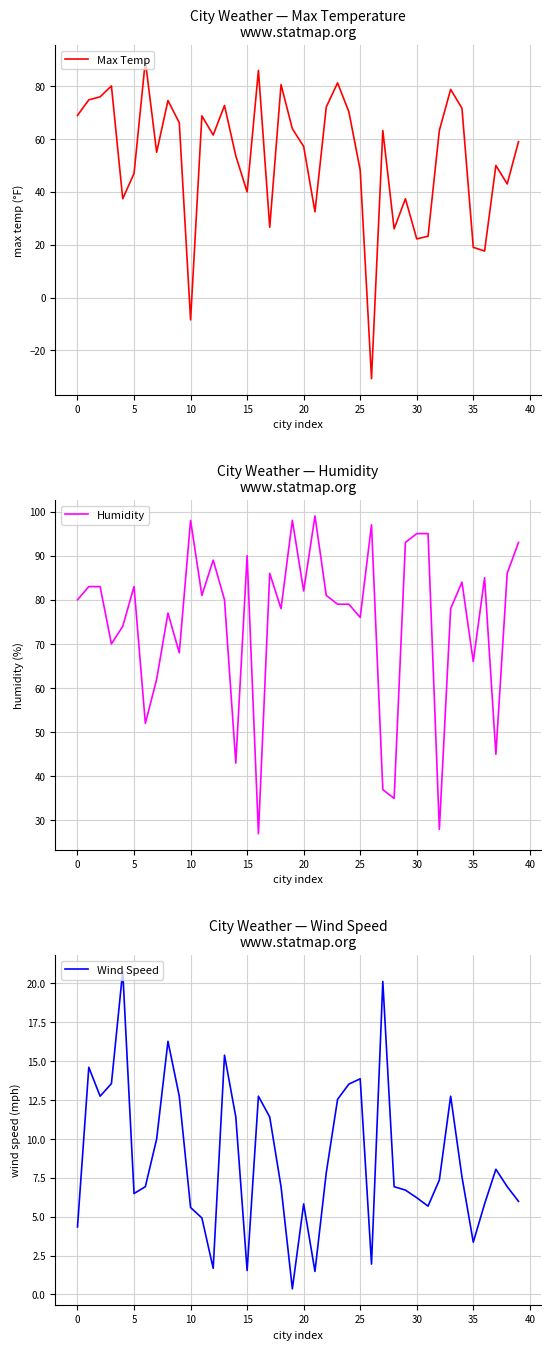

True or false: Wind Speed has a value of 15.4 at 13.

True